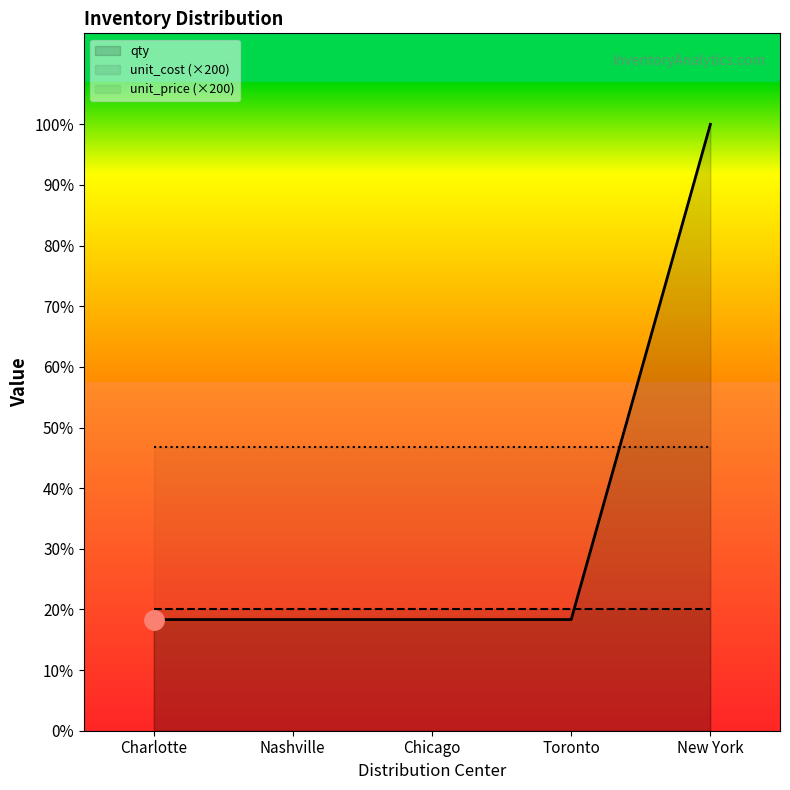

Reading left to right, what are all the values shown in this chart?

qty: 5500	5500	5500	5500	30000
unit_cost (×200): 6046	6046	6046	6046	6046
unit_price (×200): 14022	14022	14022	14022	14022